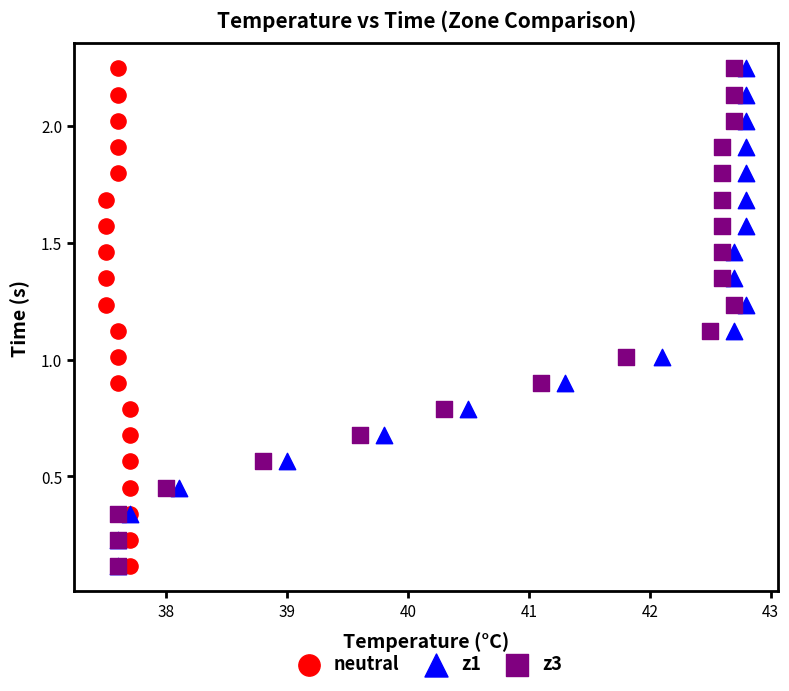

What are all the series names shown in the legend?

neutral, z1, z3